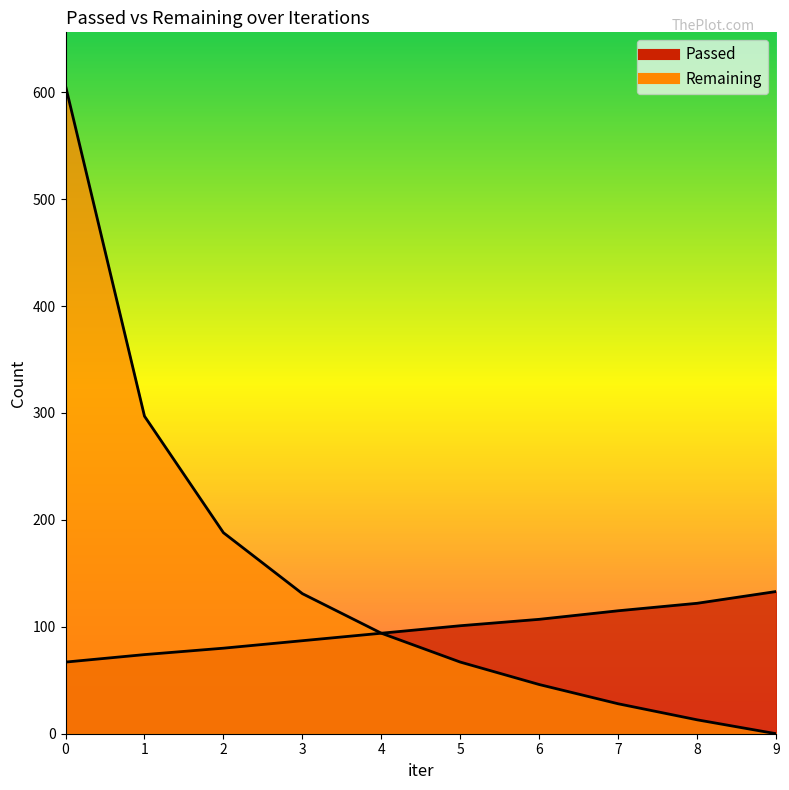

What is the sum of the Remaining values at 0 and 5?

673